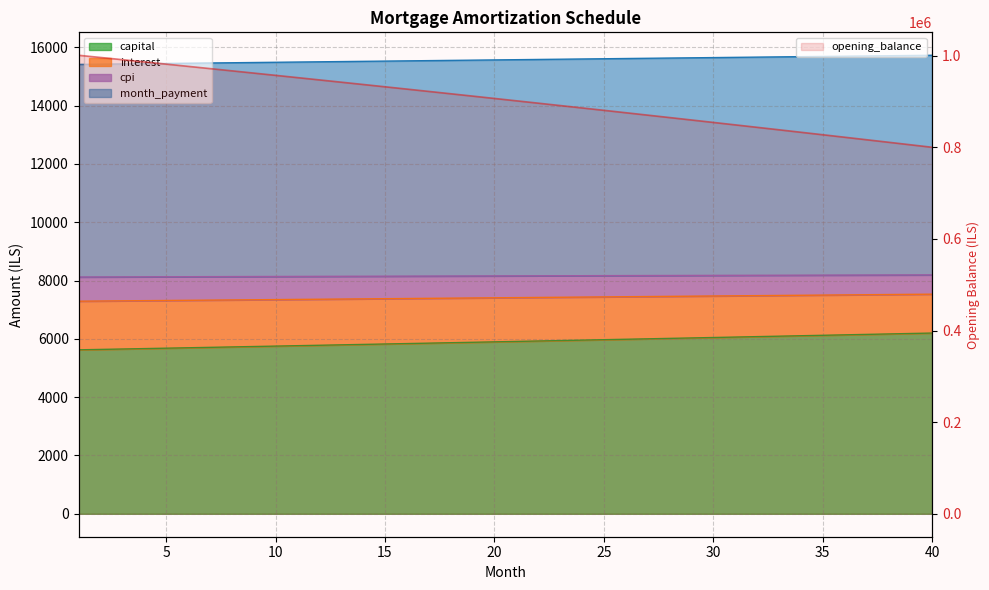

Which has a higher value, 35 or 18?

18